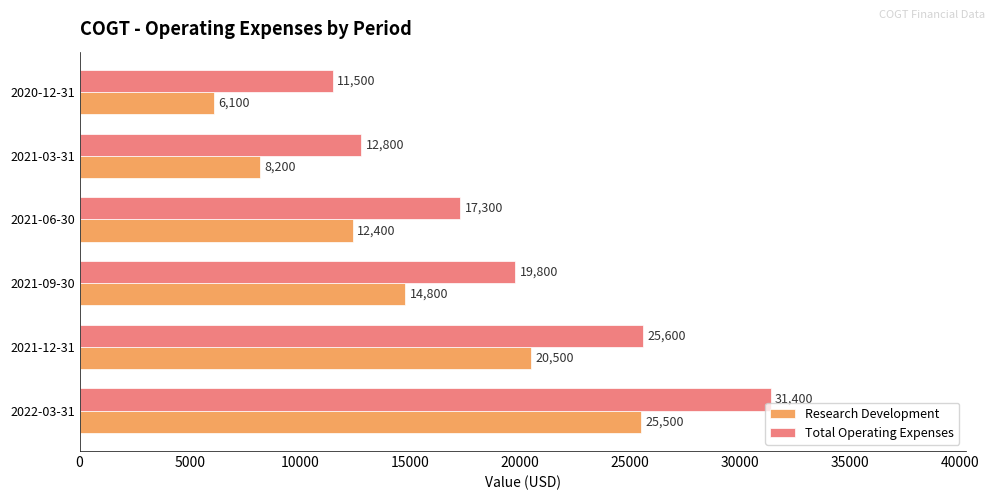

The Research Development series shows 7931 at 2021-06-30. True or false?

False